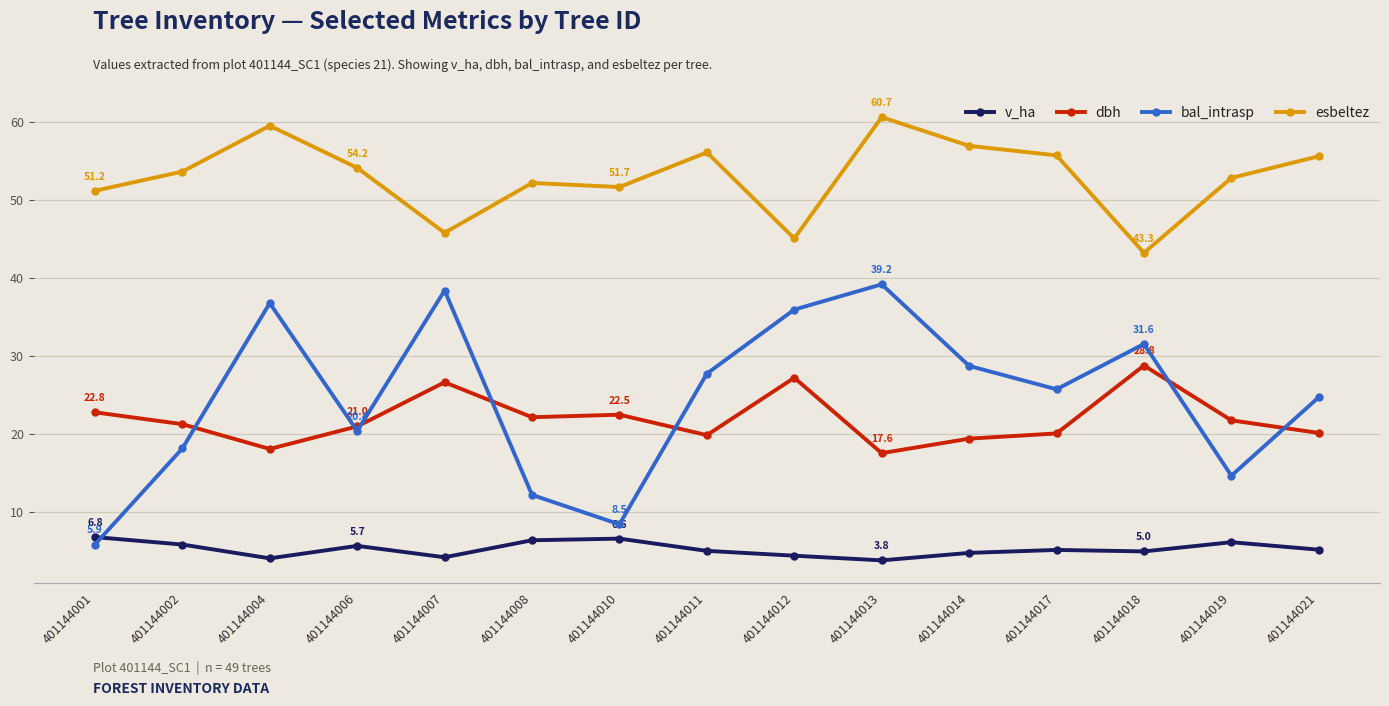

What is the difference between the maximum and minimum values in the bal_intrasp series?

33.4